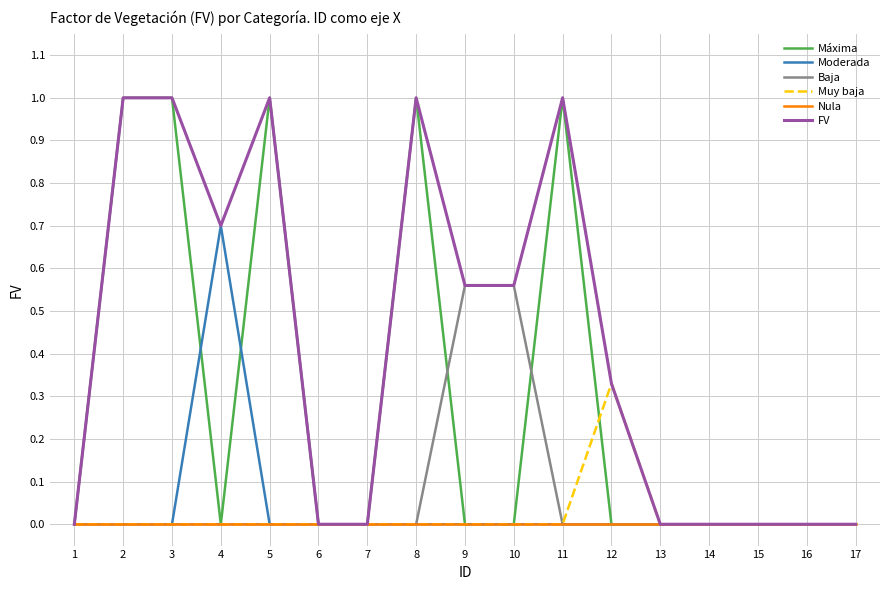

What is the maximum value shown in the chart?

1.0